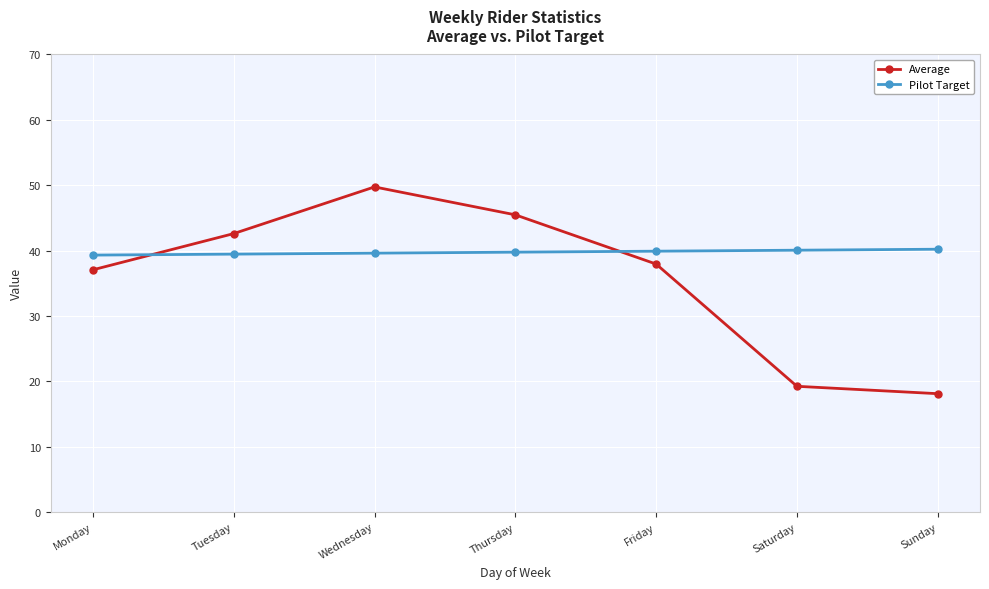

After their last crossing, which series has the higher values: Average or Pilot Target?

Pilot Target